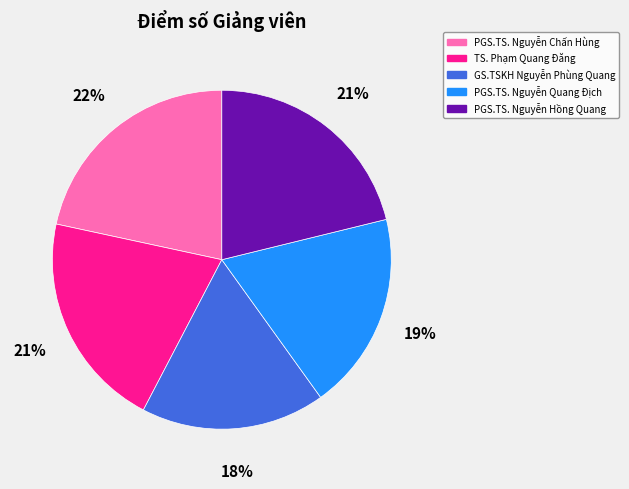

To the nearest percent, what is the average slice percentage?

20%